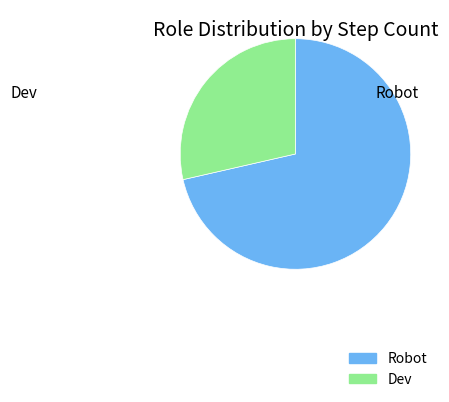

Do Robot and Dev together represent more than half of the pie?

Yes